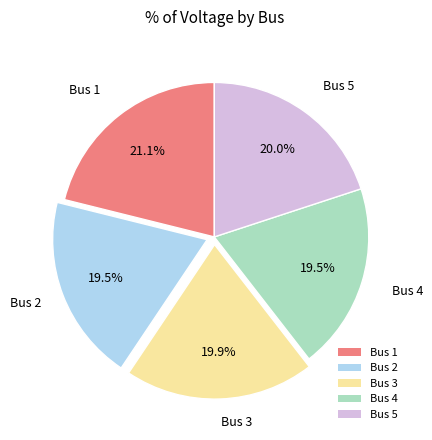

To the nearest percent, what is the difference between the largest and smallest slice percentages?

2%